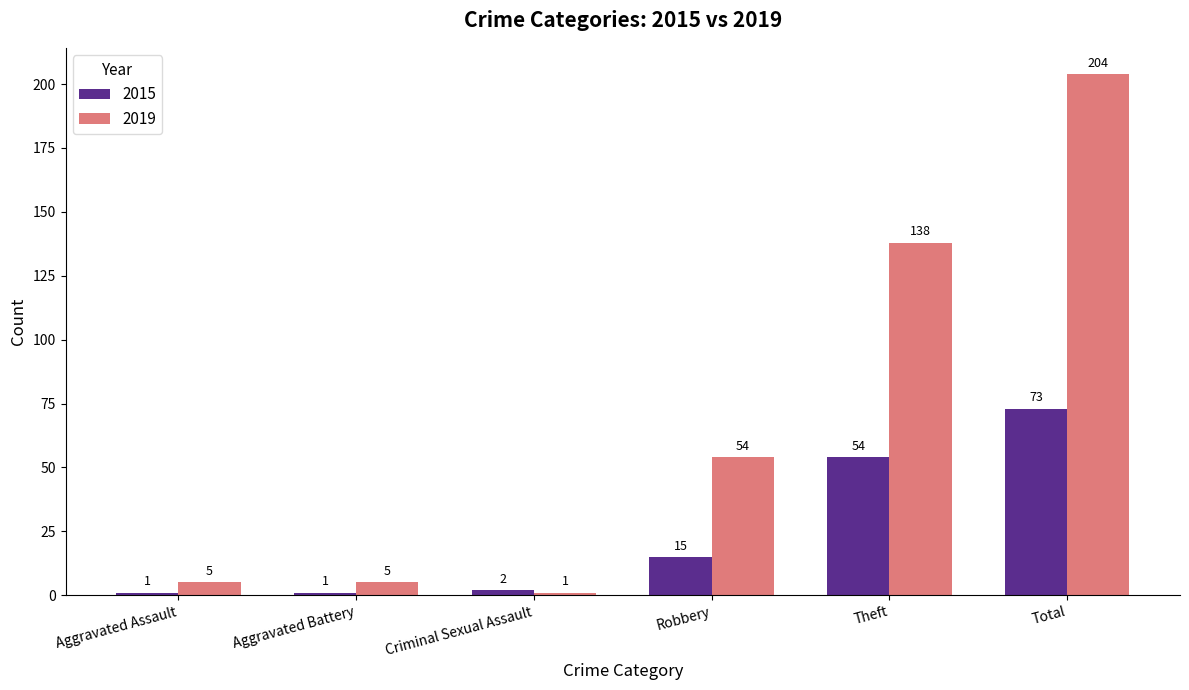

What is the spread (max minus min) of values at Robbery?

39